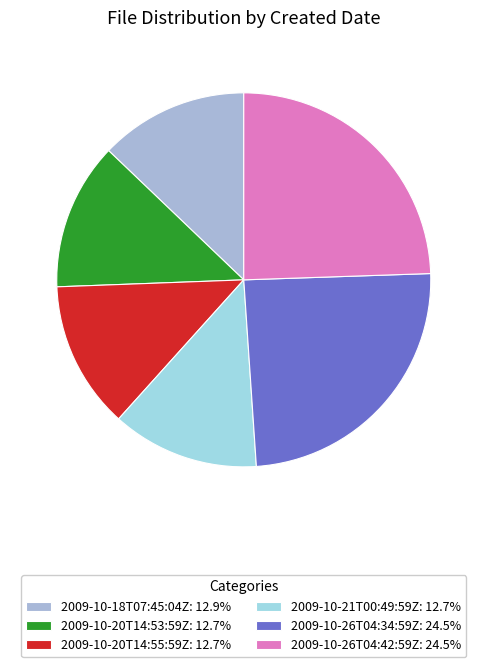

Is it true that 2009-10-20T14:53:59Z is 13% of the pie?

True